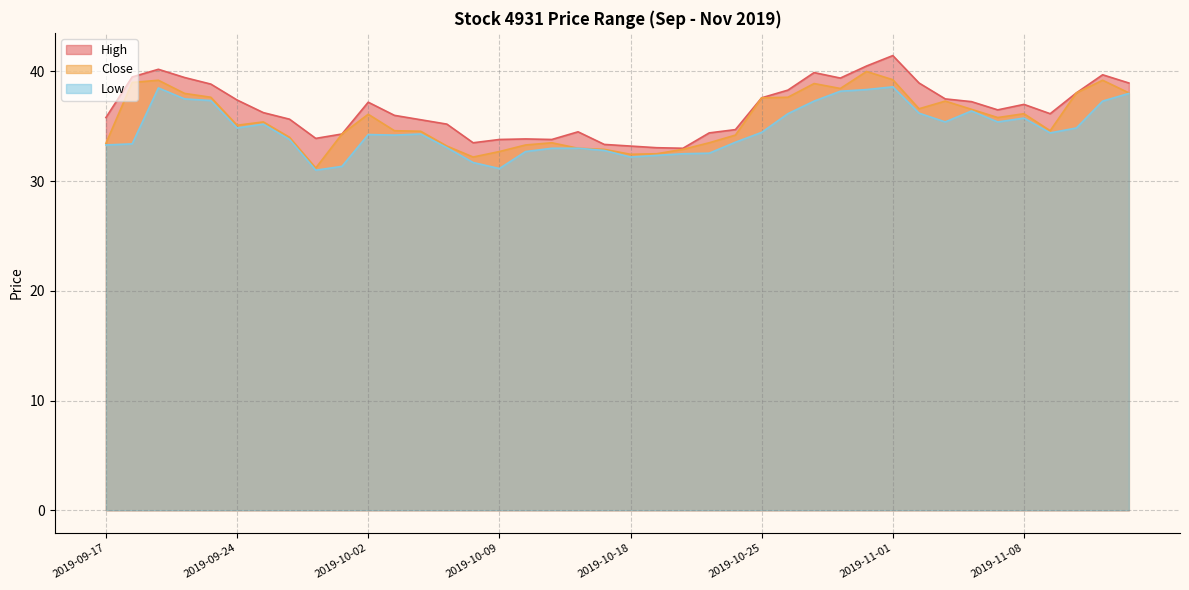

Where does the High series first go above 36?

2019-09-18